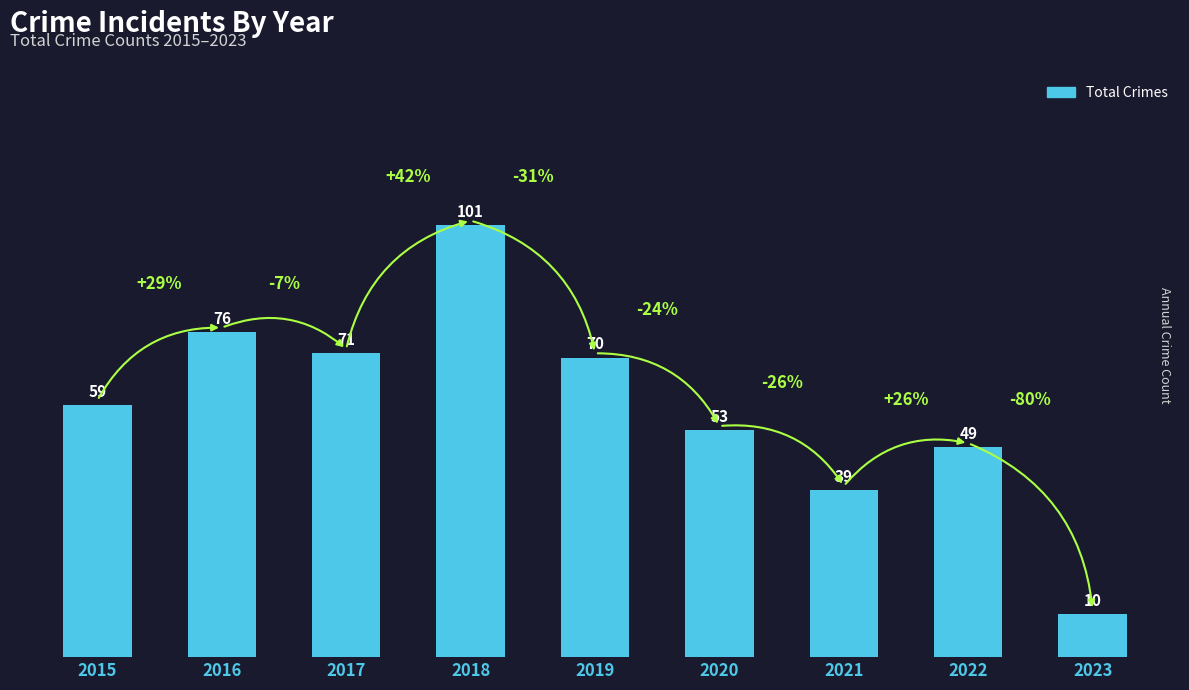

Is it true that the value at 2022 is 68?

False